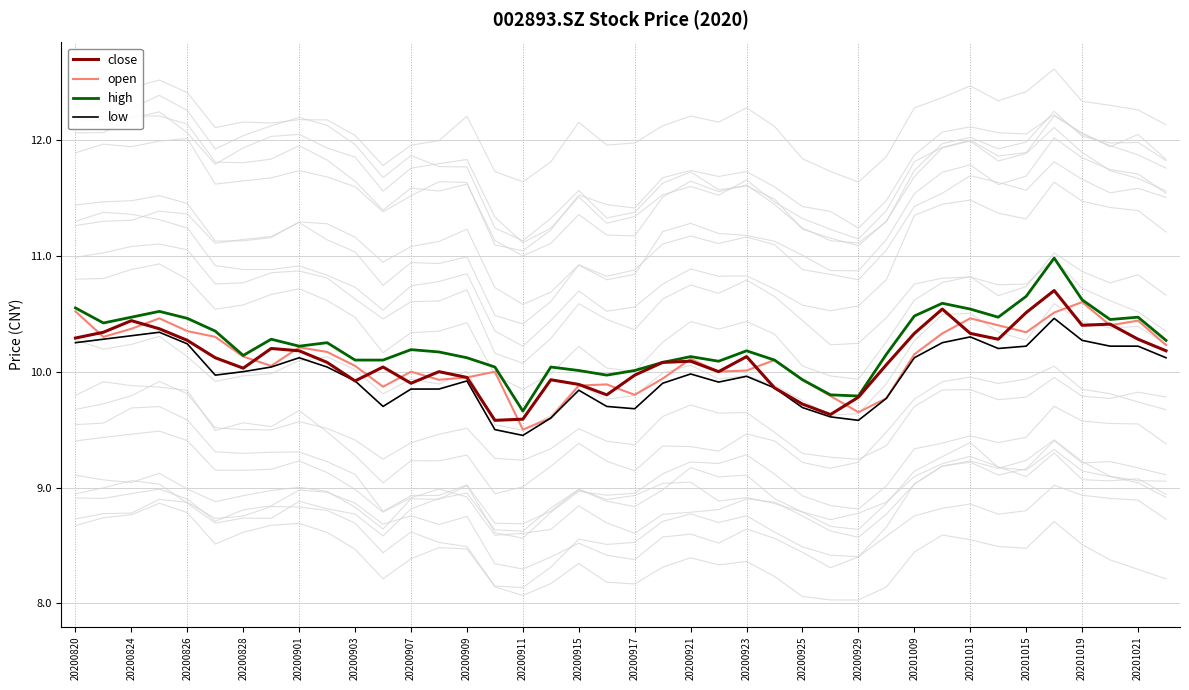

True or false: close and high intersect in this chart.

False